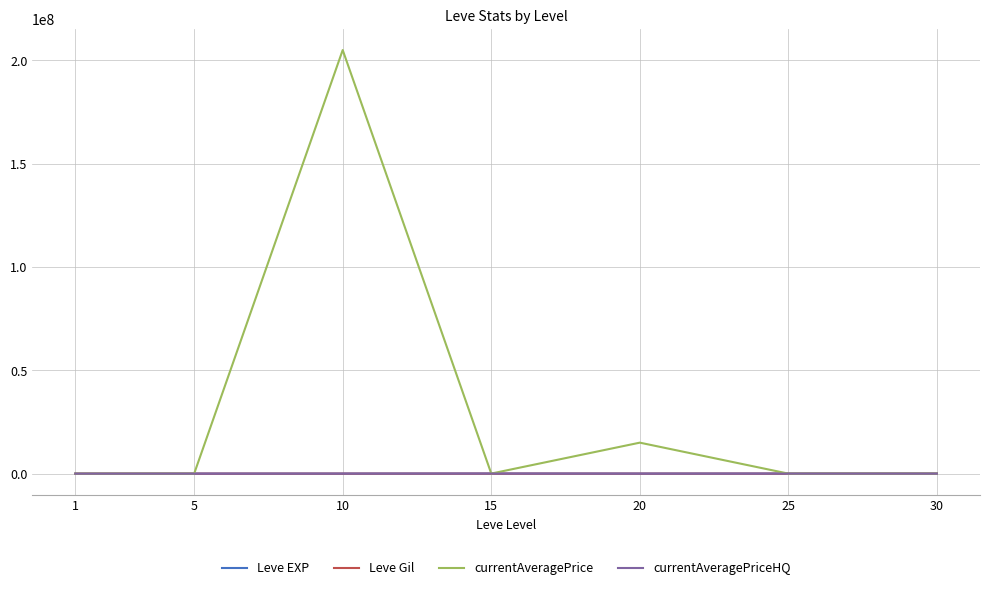

What is the maximum value for currentAveragePrice?

205002100.0